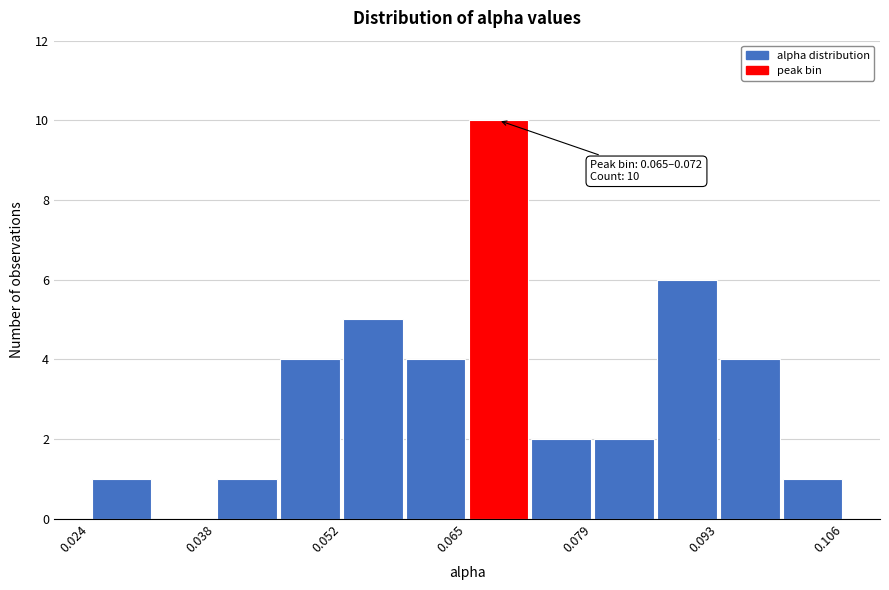

Read against the x-axis, roughly where is the centre of the tallest bar?

0.068